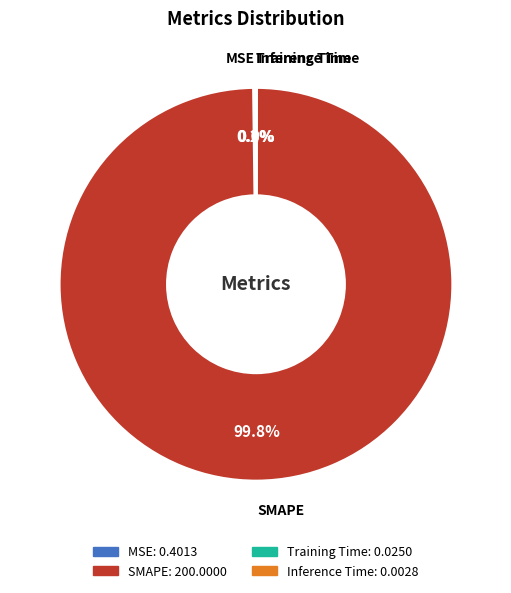

What percentage is NOT represented by SMAPE?

0.2%